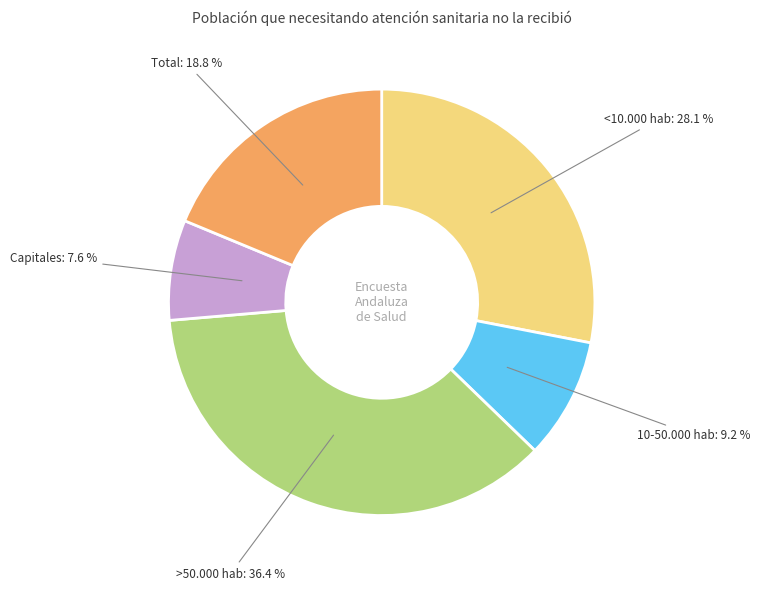

True or false: Capitales accounts for 18% of the total.

False